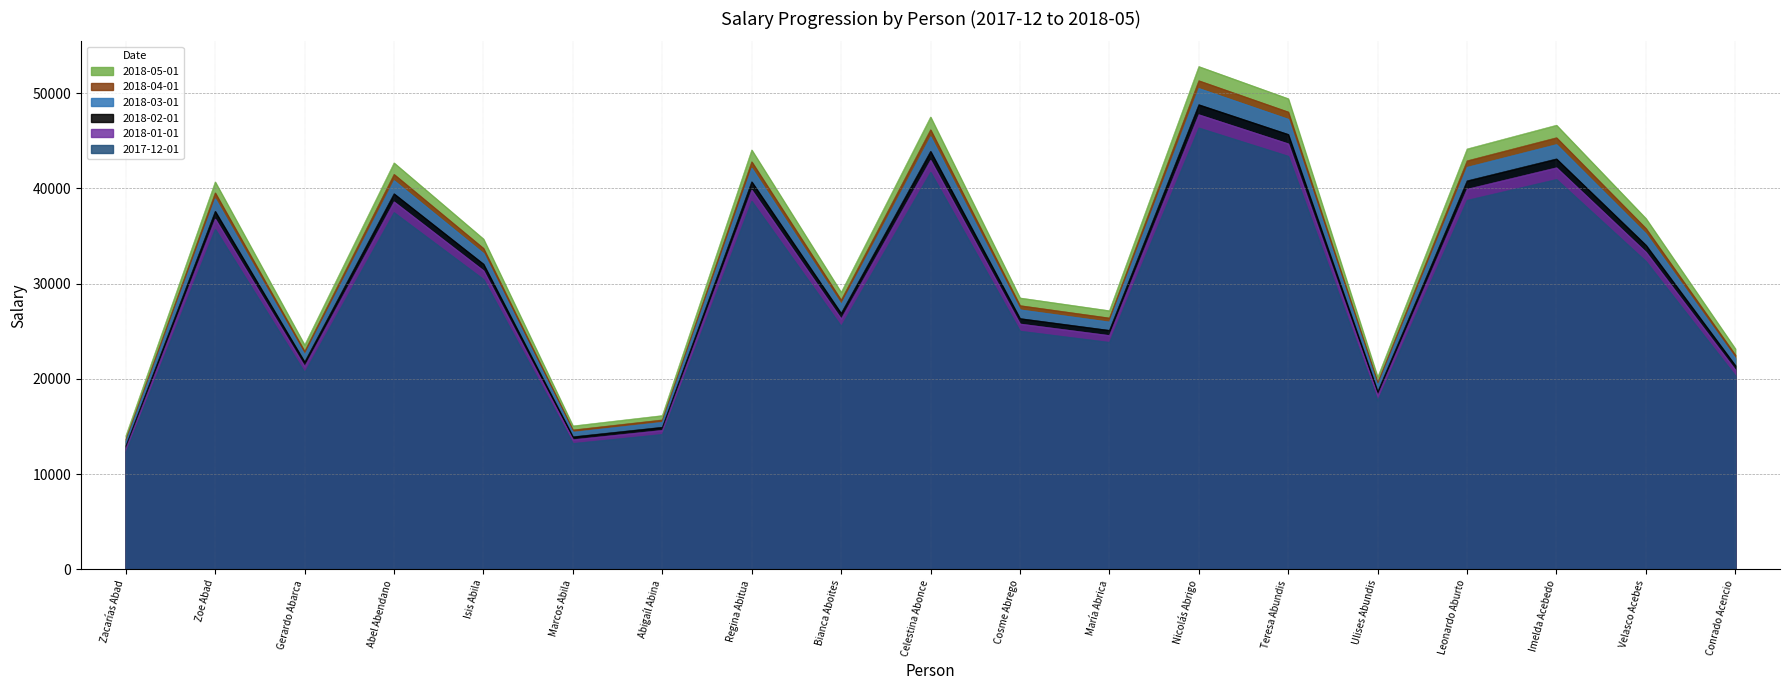

True or false: 2018-02-01 and 2017-12-01 intersect in this chart.

False